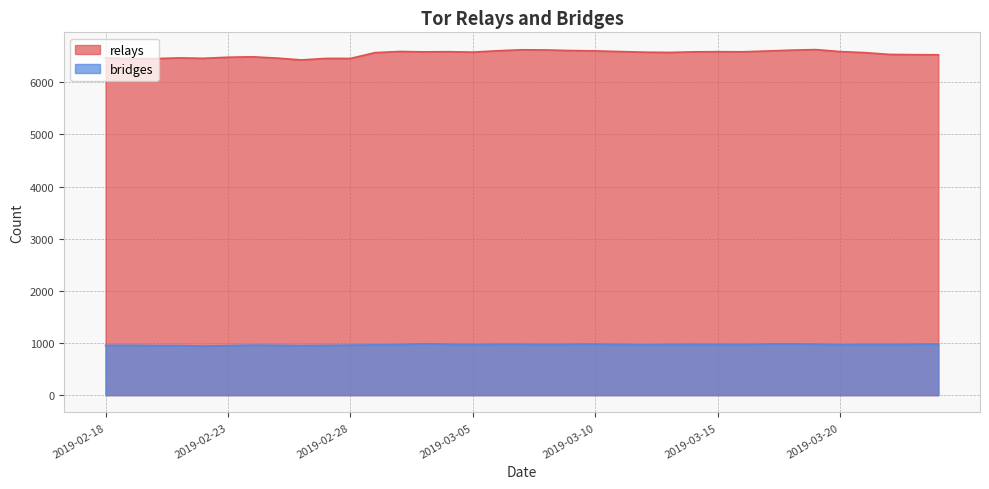

What value does the bridges series have at 2019-03-24?

980